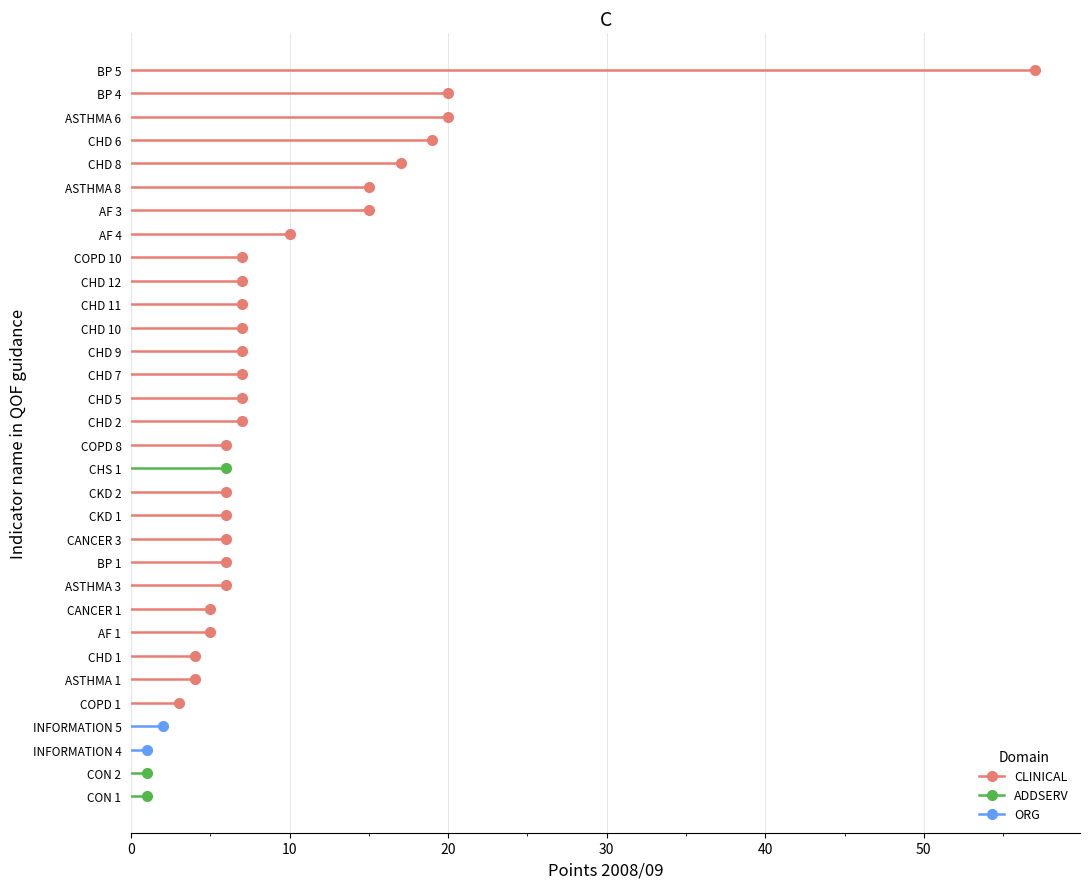

The ORG series shows 2 at 10. True or false?

False